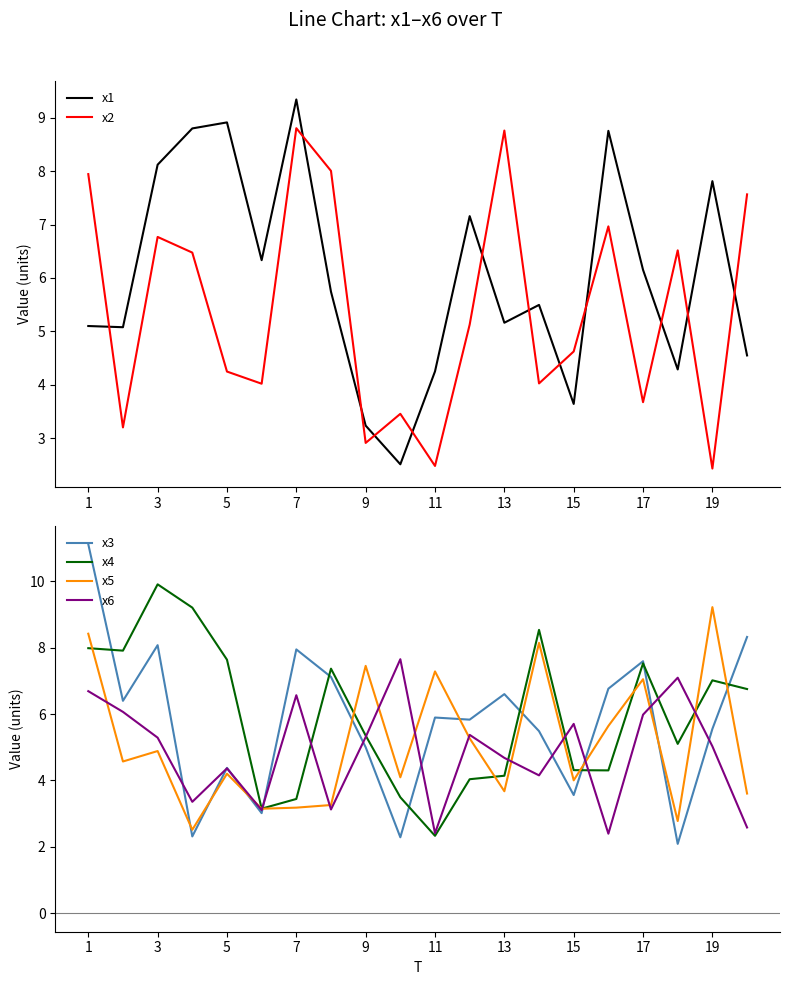

What value does the x6 series have at 11?

2.4